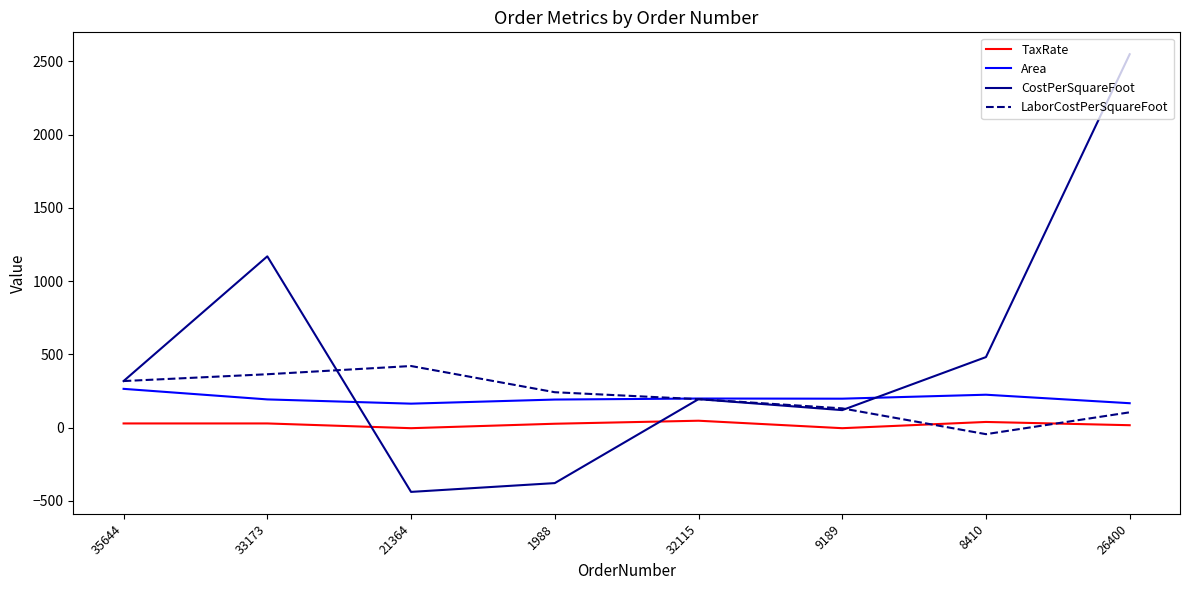

Between 33173 and 21364, which series saw the biggest shift?

CostPerSquareFoot